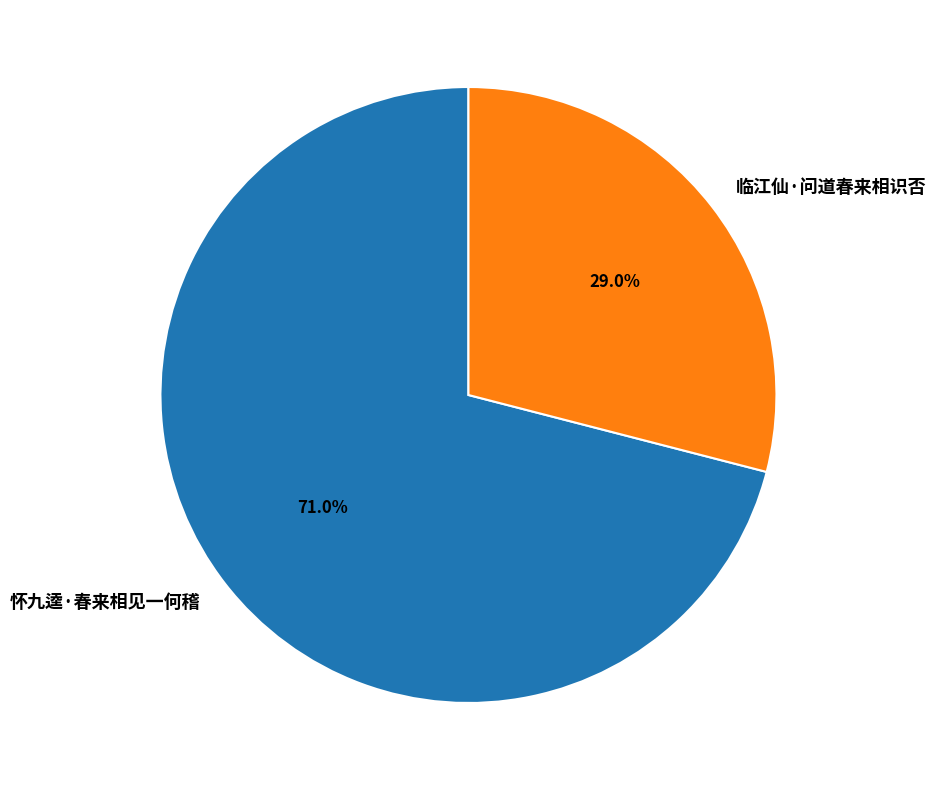

What percentage do 怀九逵·春来相见一何稽 and 临江仙·问道春来相识否 together represent?

100.0%